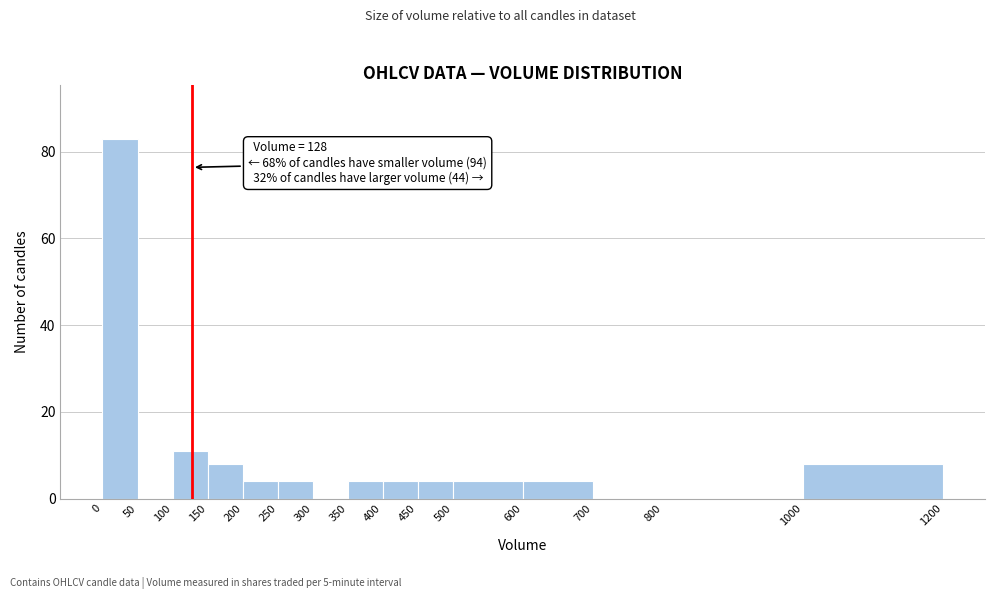

Over which range of the x-axis is the bar tallest?

0 to 50